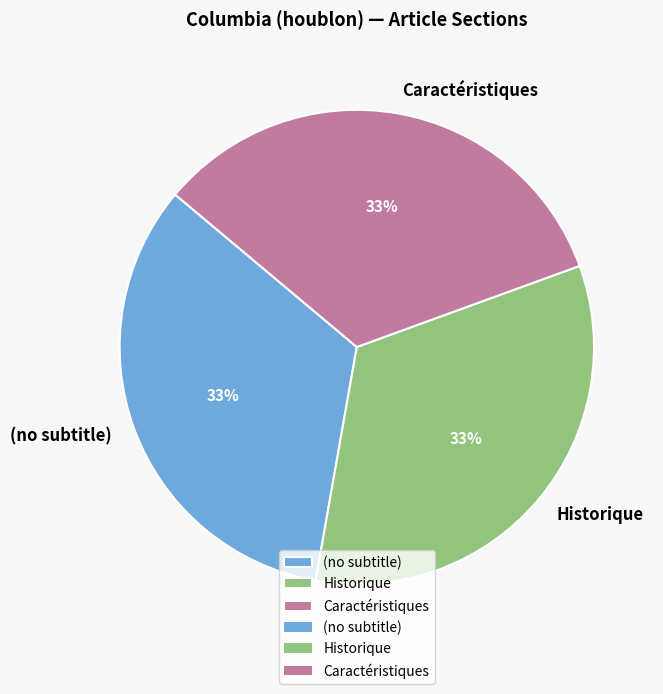

What is the ratio of the value at Historique to the value at (no subtitle)?

1.0